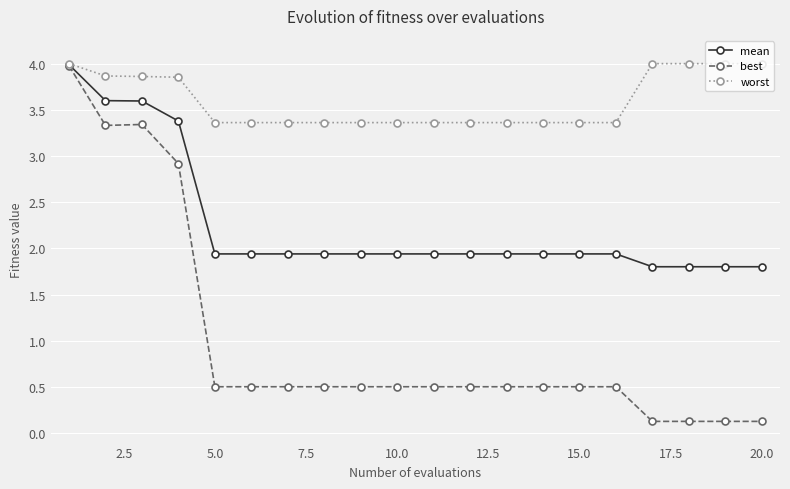

Which series has the widest spread of values?

best